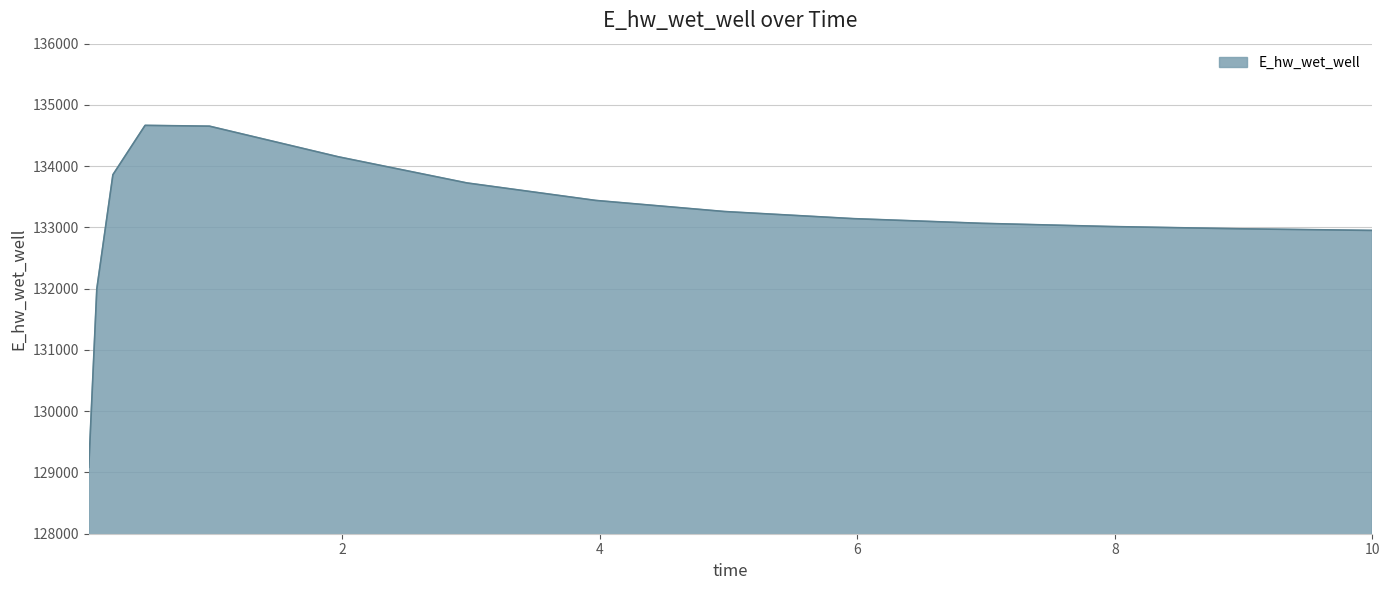

What is the greatest value displayed?

134666.1